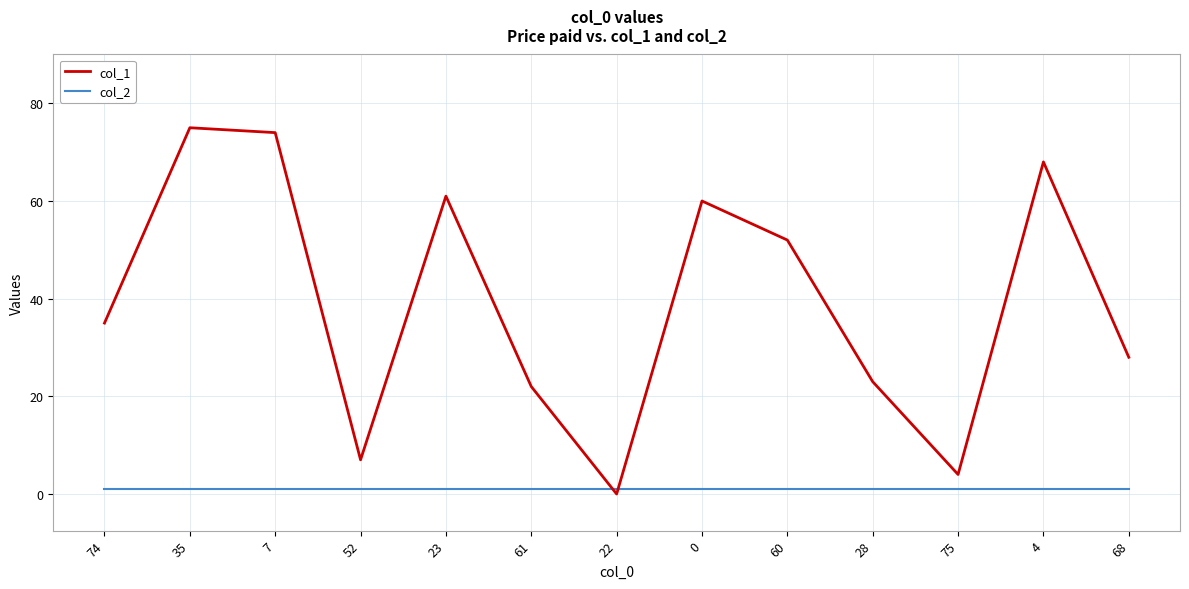

What are all the series names shown in the legend?

col_1, col_2